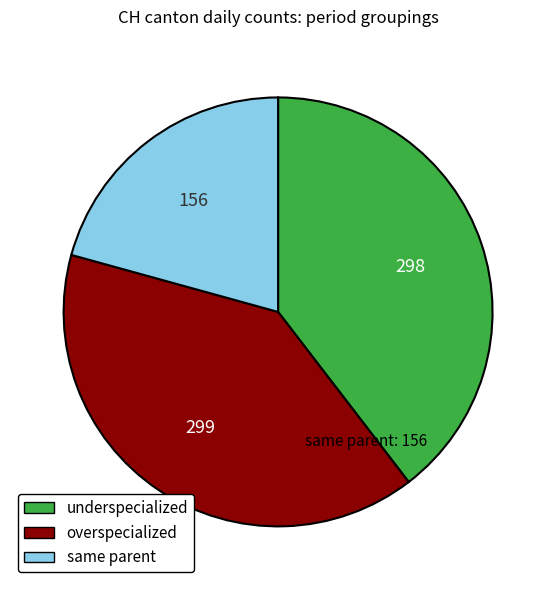

Does any single category account for the majority?

No